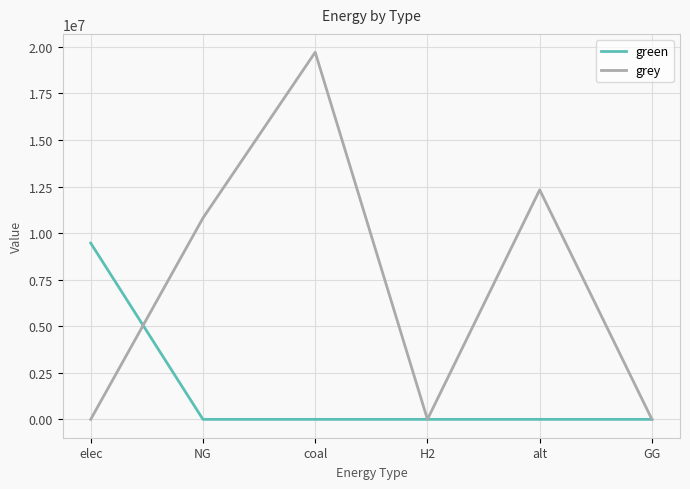

True or false: green has a value of 0.0 at NG.

True